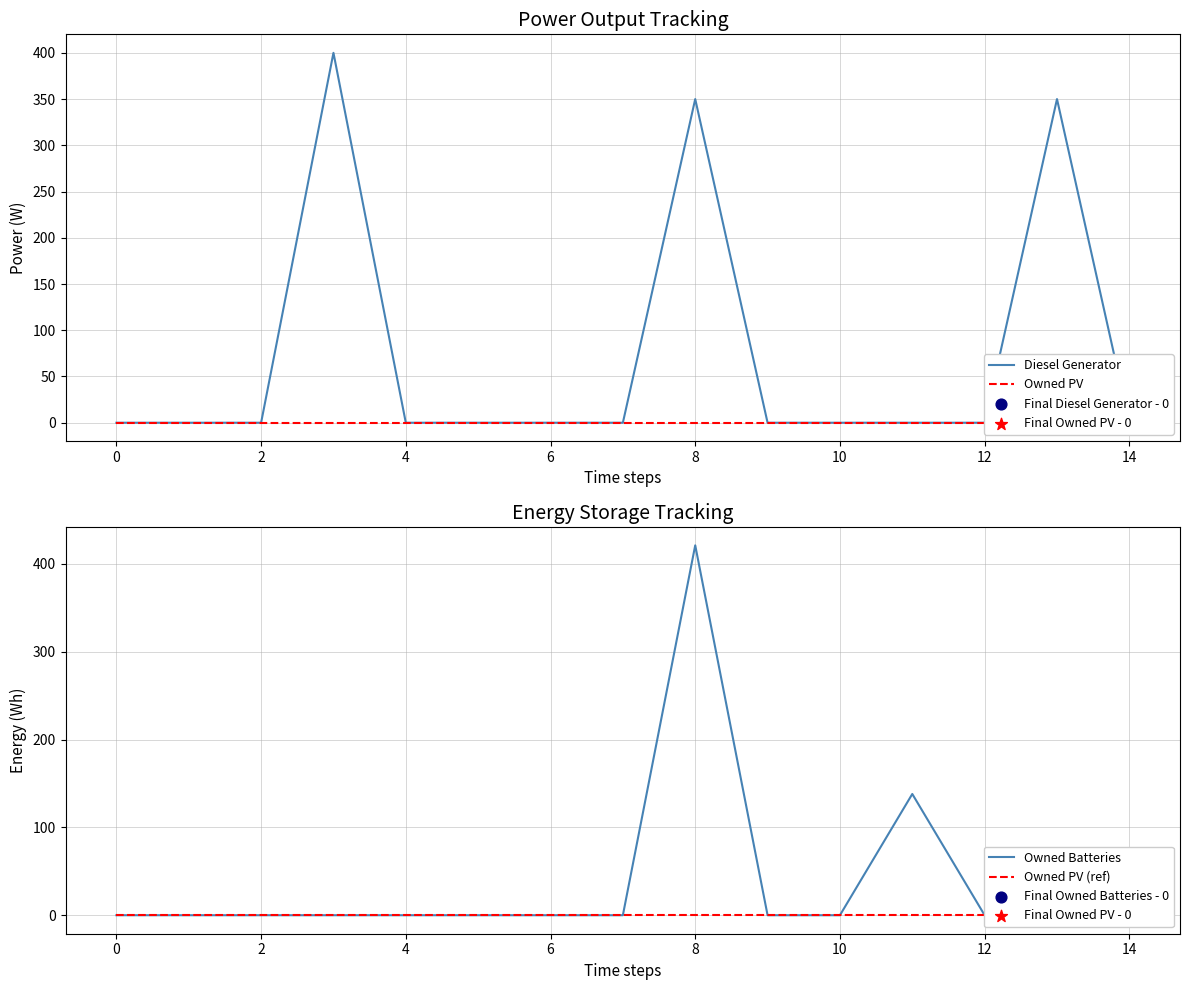

Which series has the largest total across all categories?

Diesel Generator